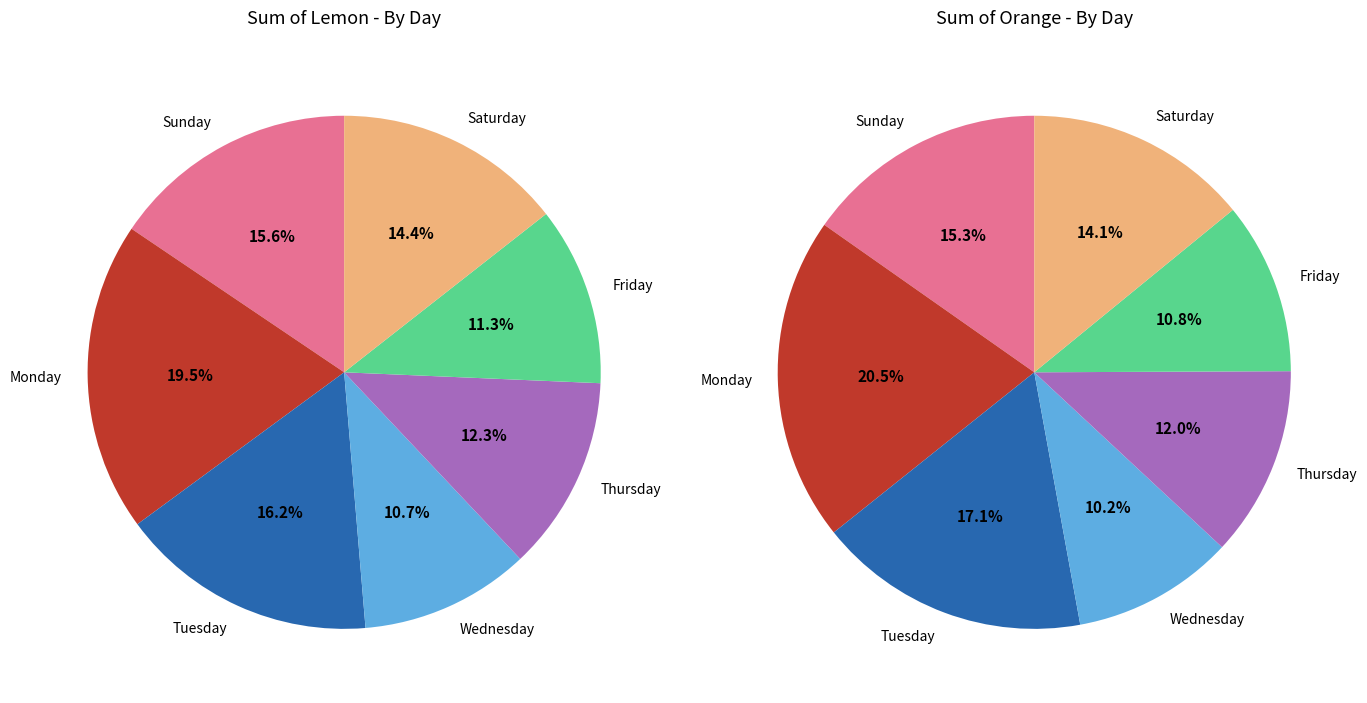

Rank the categories by Orange value from lowest to highest.

Wednesday, Friday, Thursday, Saturday, Sunday, Tuesday, Monday